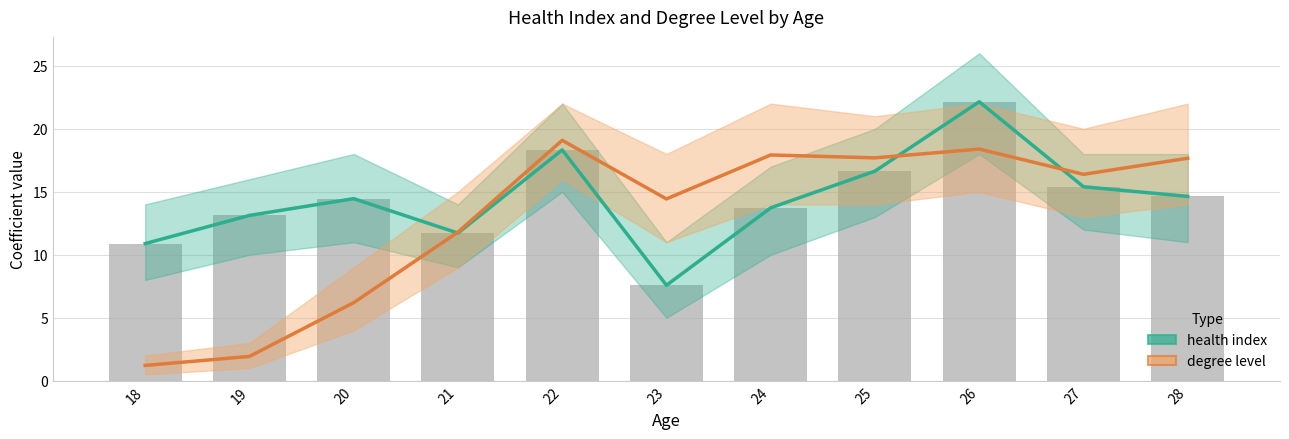

The degree level series shows 1.9 at 19. True or false?

True